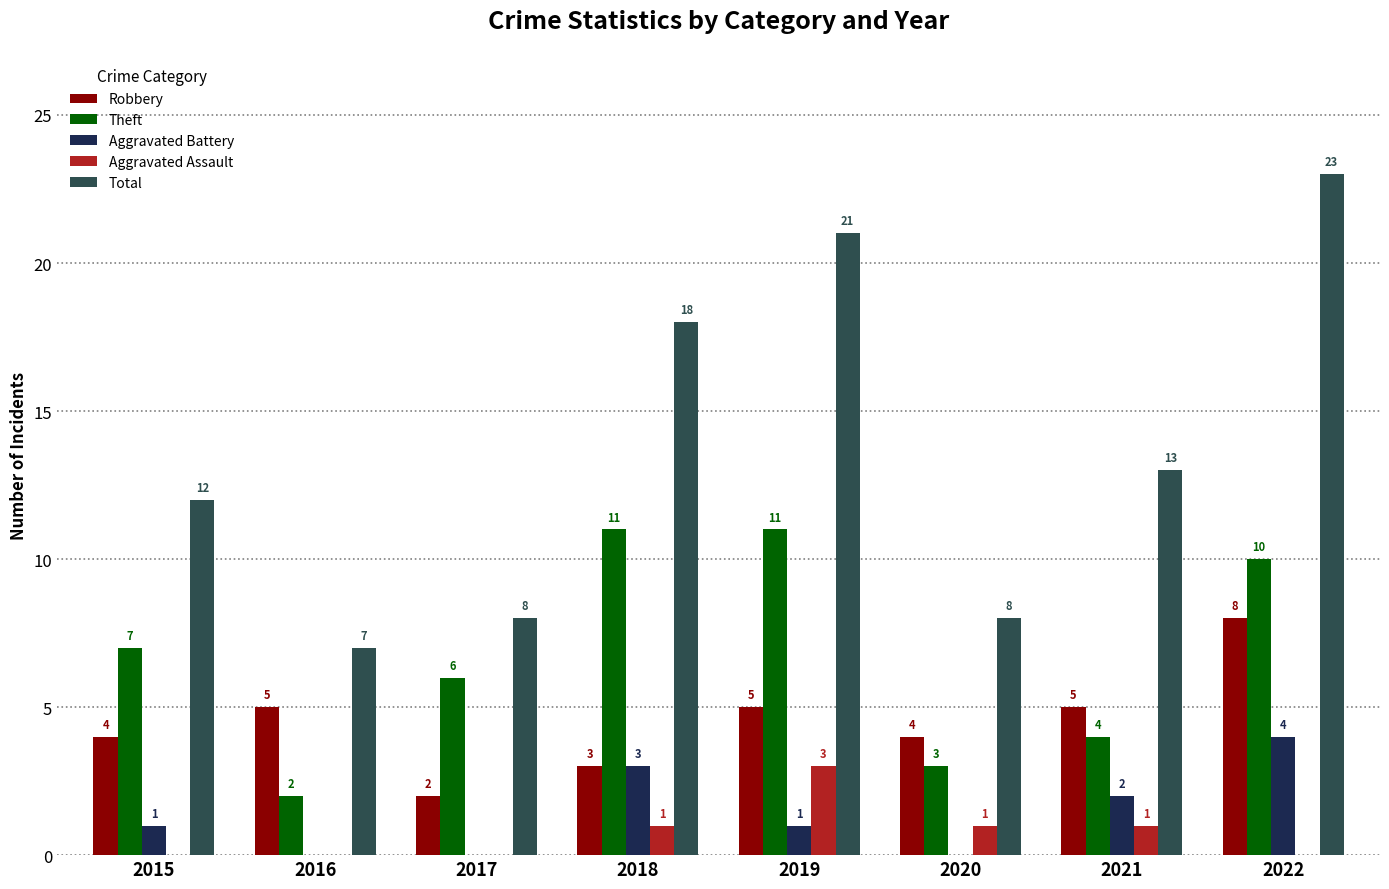

Where is Aggravated Battery nearest to the value 2?

2021